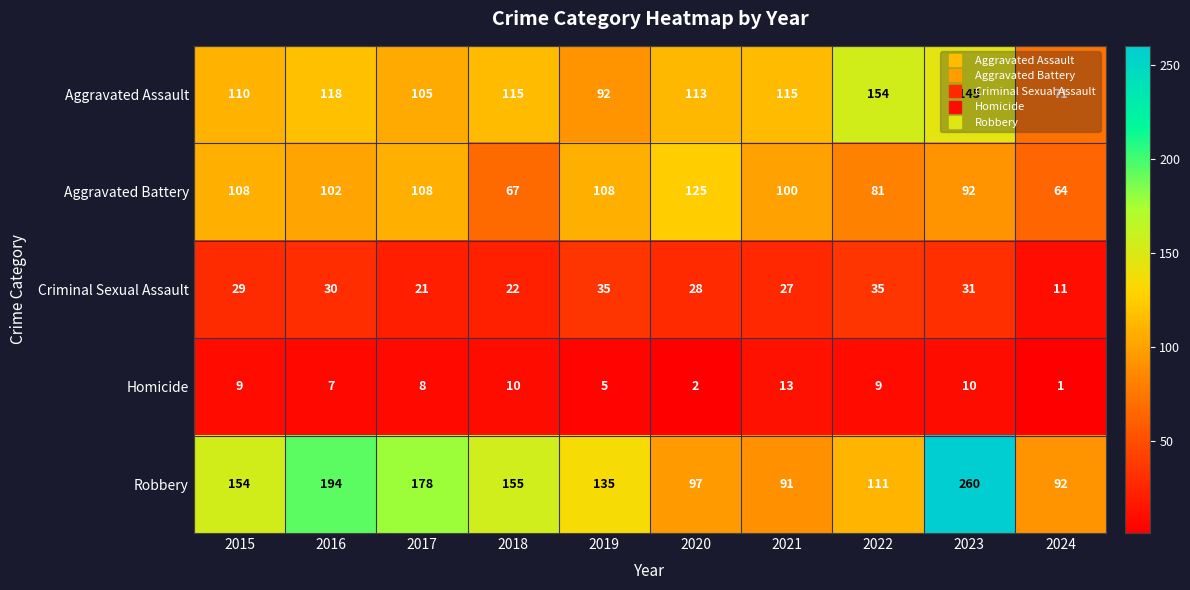

At which label is Robbery closest to 175?

2017